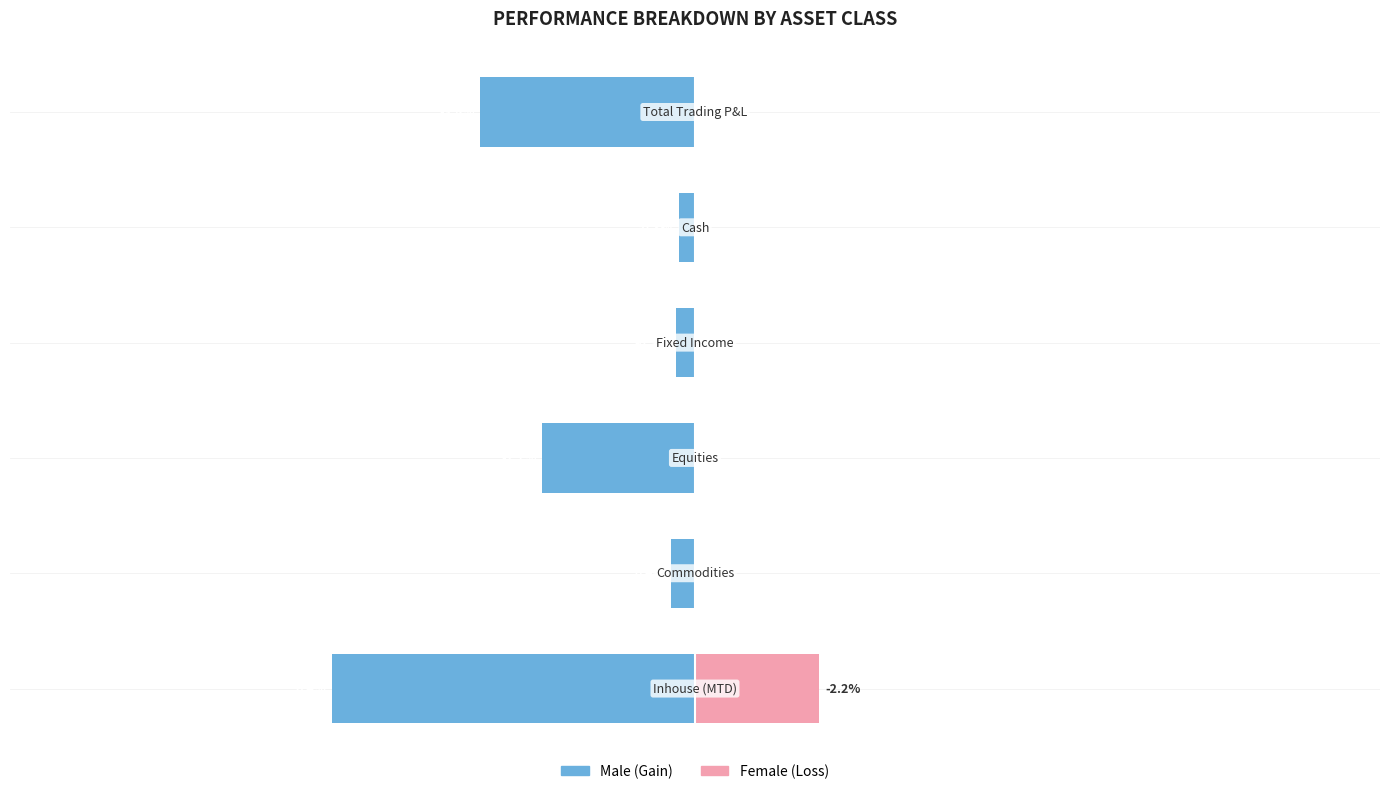

The value of Female at 4 is 0.0. True or false?

True